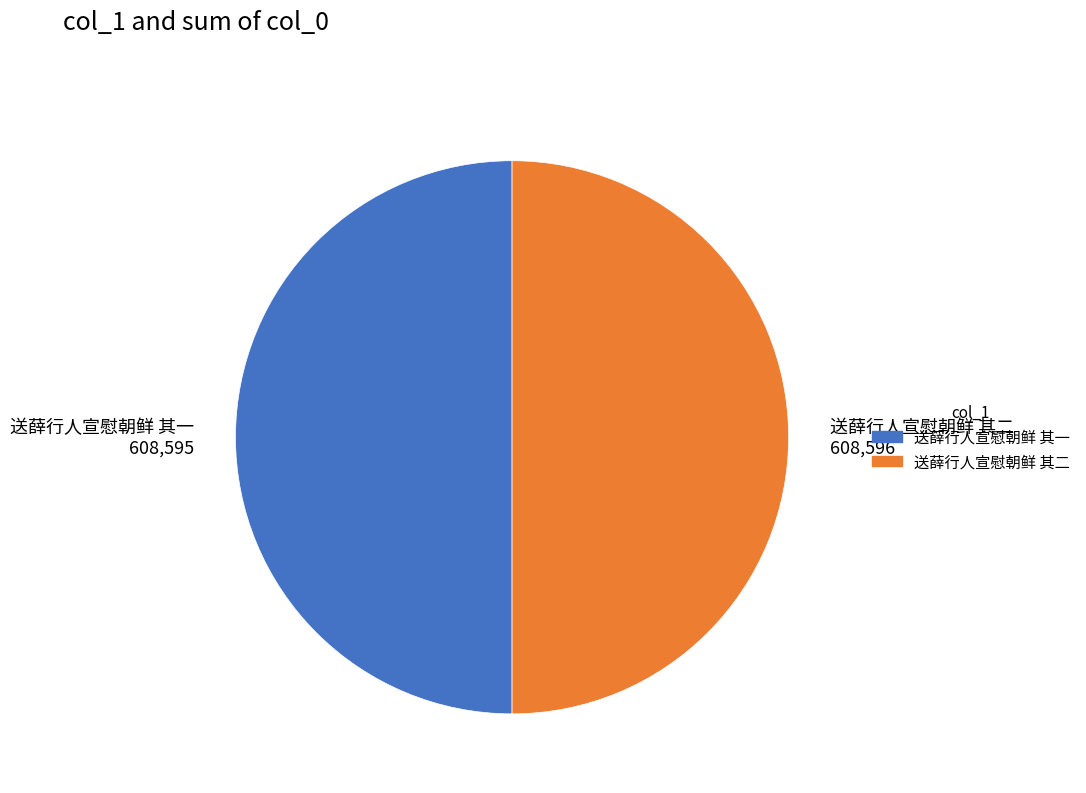

Is the sum of 送薛行人宣慰朝鲜 其二 608,596 and 送薛行人宣慰朝鲜 其一 608,595 greater than half?

Yes